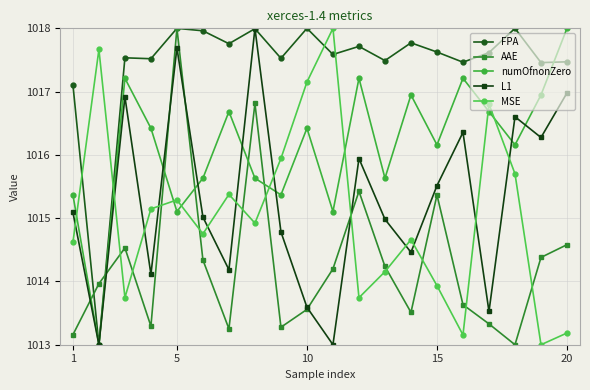

Which series ends up on top after the final intersection of AAE and L1?

L1